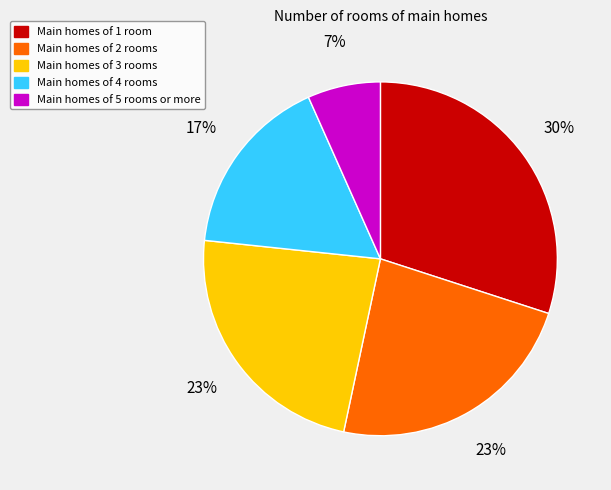

Does Main homes of 1 room represent more than half of the total?

No